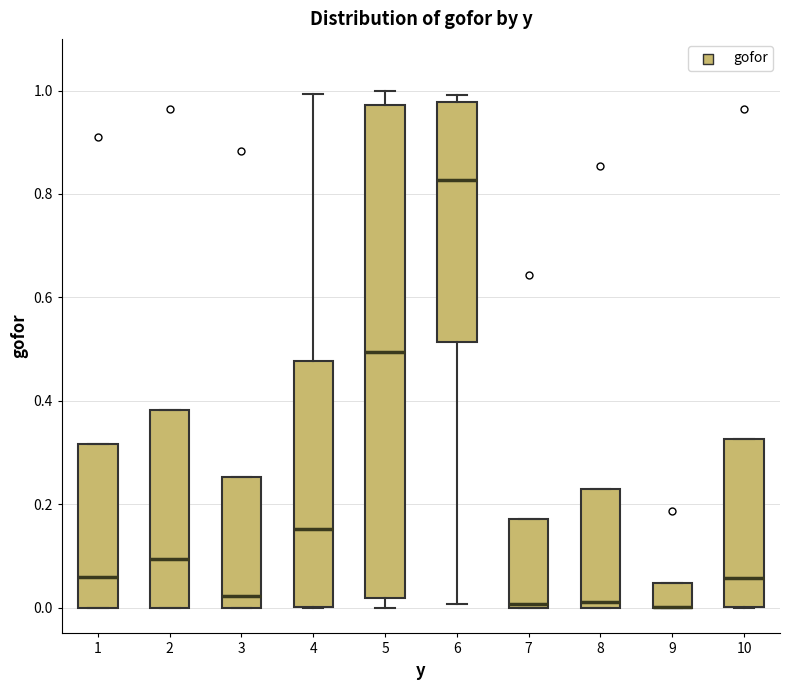

Reading left to right, transcribe this box plot: for each box, give where its median line is, the range the box spans, and where its two whiskers end, as read against the y-axis. The values are not printed on the chart, so give them approximately, as read against the axis.

1: median 0.06, box 0.00 to 0.32, whiskers 0.00 to 0.32
2: median 0.10, box 0.00 to 0.38, whiskers 0.00 to 0.38
3: median 0.02, box 0.00 to 0.26, whiskers 0.00 to 0.26
4: median 0.16, box 0.00 to 0.48, whiskers 0.00 to 1.00
5: median 0.50, box 0.02 to 0.98, whiskers 0.00 to 1.00
6: median 0.82, box 0.52 to 0.98, whiskers 0.00 to 1.00
7: median 0.00 (just above the box's lower edge), box 0.00 to 0.18, whiskers 0.00 to 0.18
8: median 0.02, box 0.00 to 0.24, whiskers 0.00 to 0.24
9: median 0.00 (drawn on the box's lower edge), box 0.00 to 0.04, whiskers 0.00 to 0.04
10: median 0.06, box 0.00 to 0.32, whiskers 0.00 to 0.32